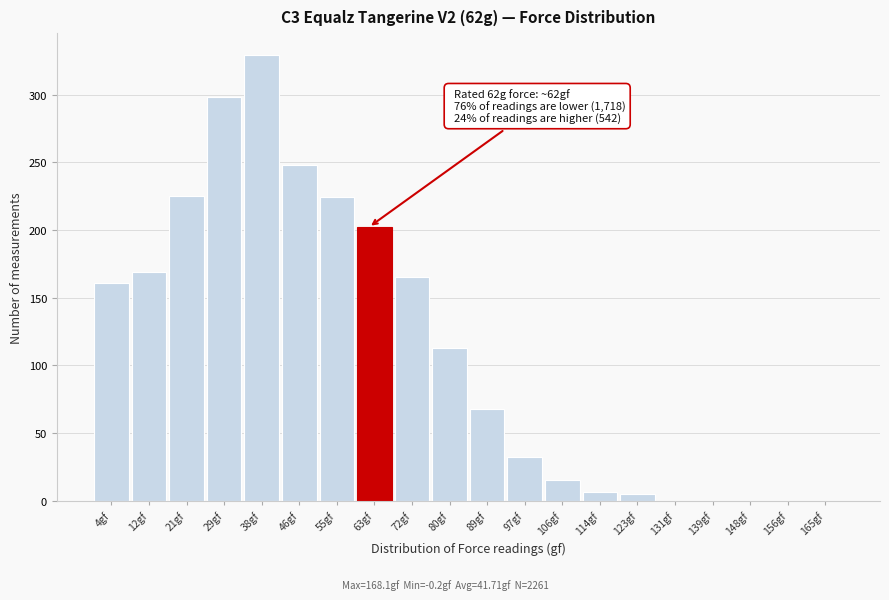

Which range on the x-axis has the tallest bar?

34 to 42